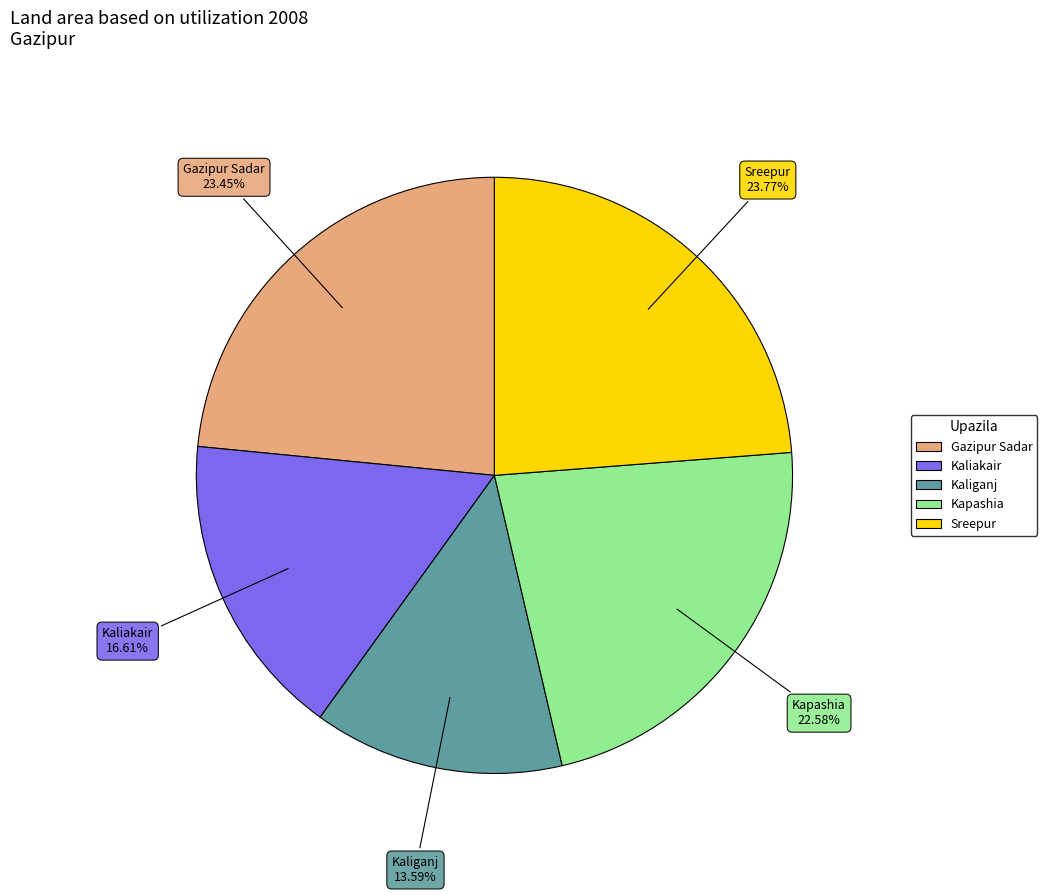

Does any single category account for the majority?

No